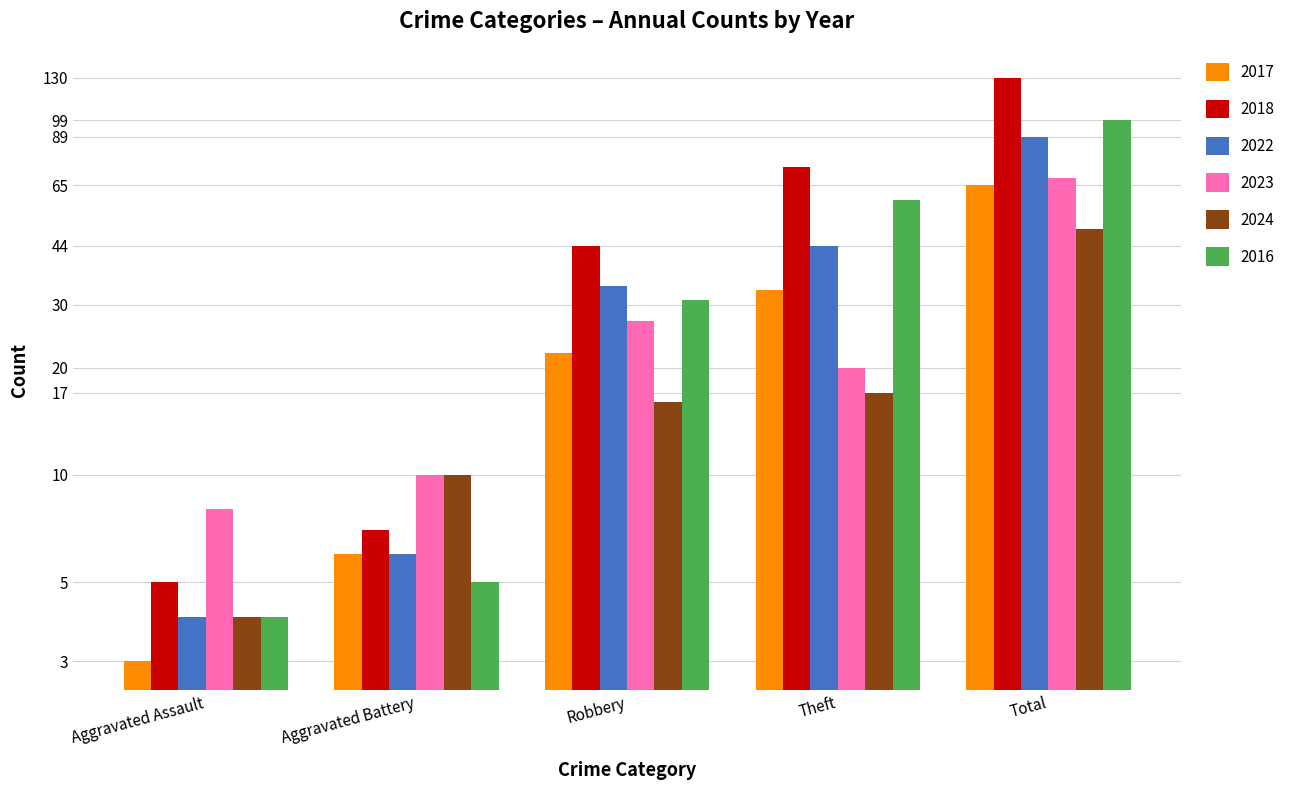

How many values in the 2017 series exceed 22?

2